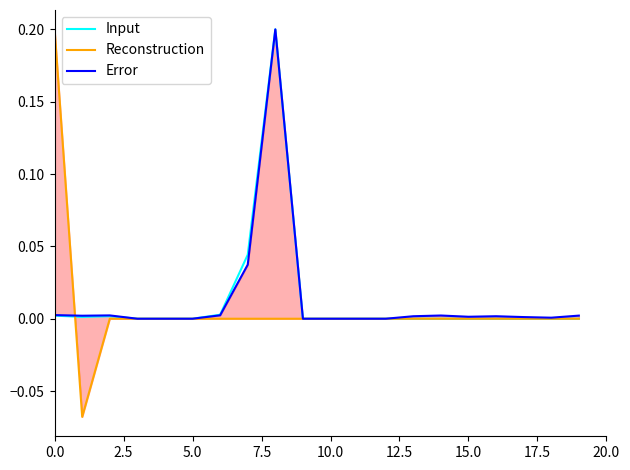

Is it true that Input equals -0.1 at 7.5?

False